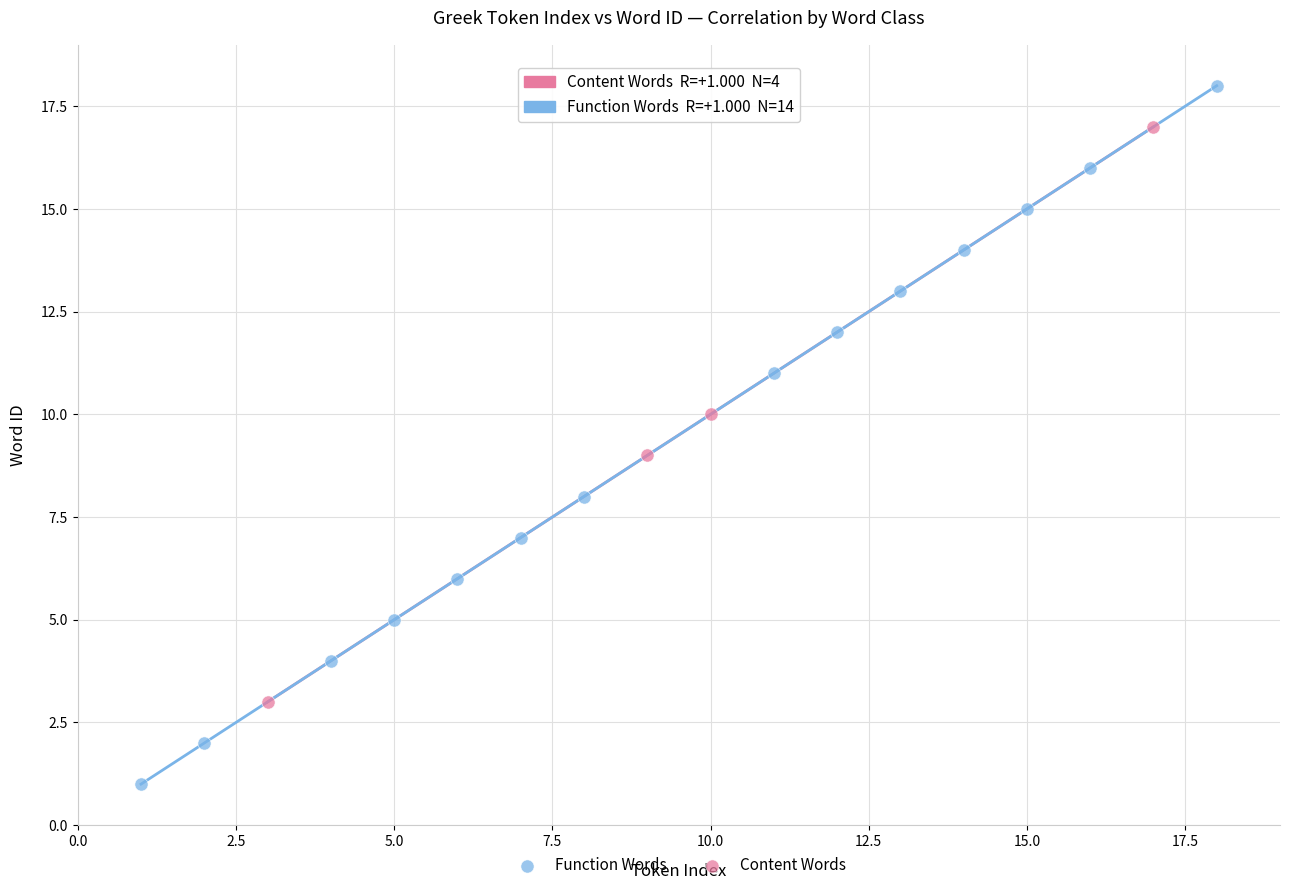

What are all the series names shown in the legend?

Function Words, Content Words